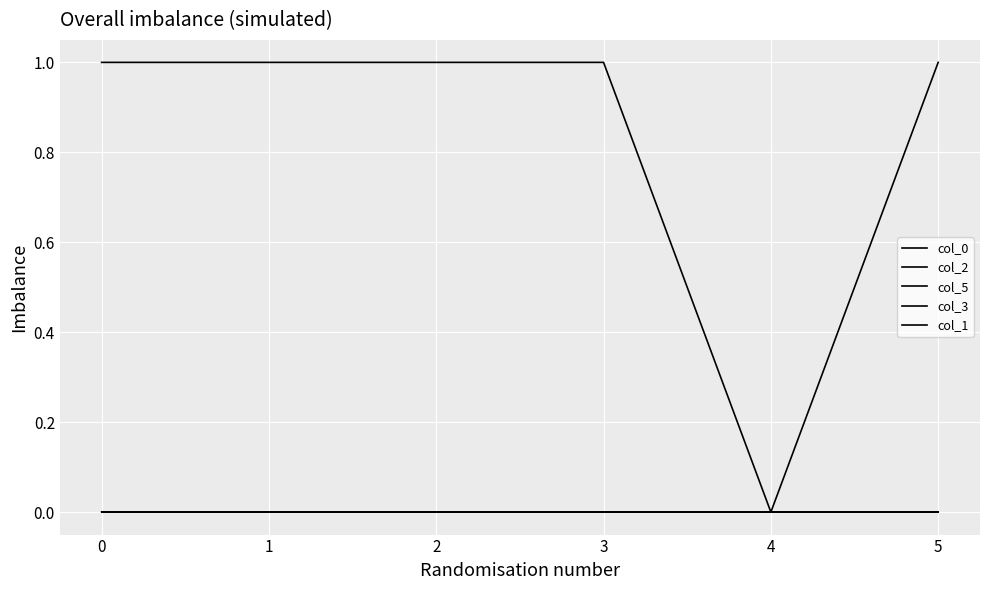

Is this an area chart (filled region under the line)?

No